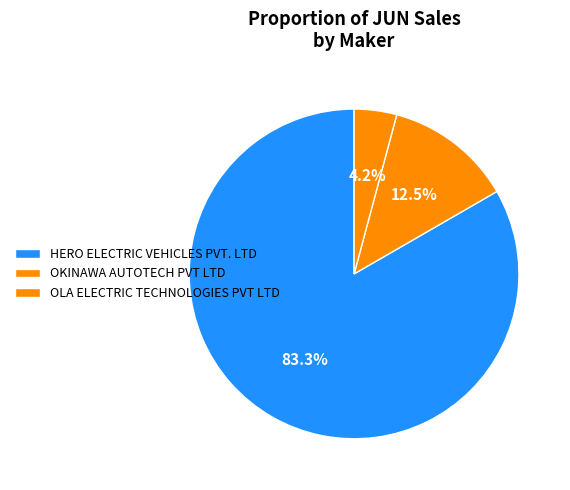

Does any single category account for the majority?

Yes